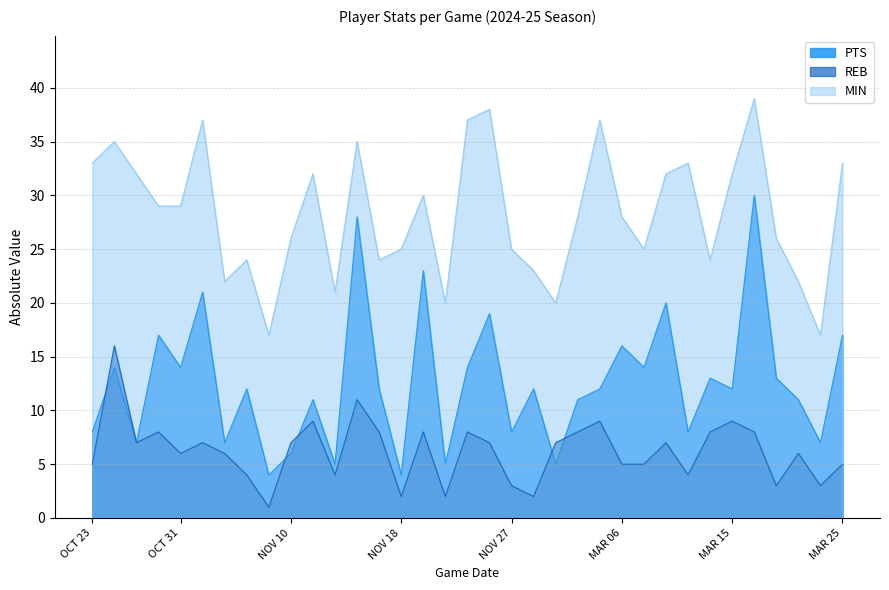

Where does the MIN series first go above 28?

OCT 23